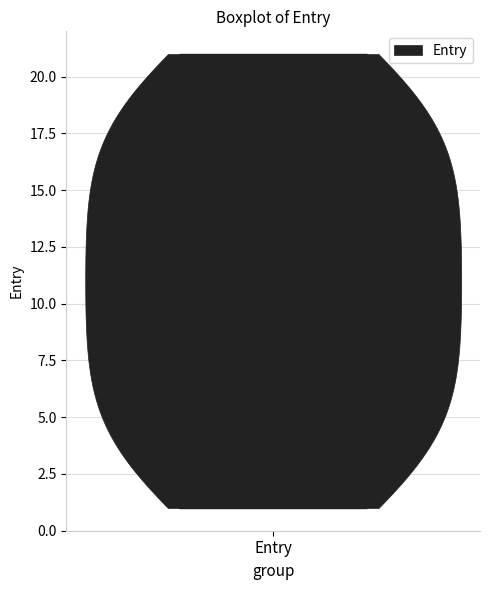

Read this violin plot against the y-axis: where its median line is, and the lowest and highest points the violin reaches. The values are not printed on the chart, so give them approximately, as read against the axis.

median line 11, lowest point 1, highest point 21